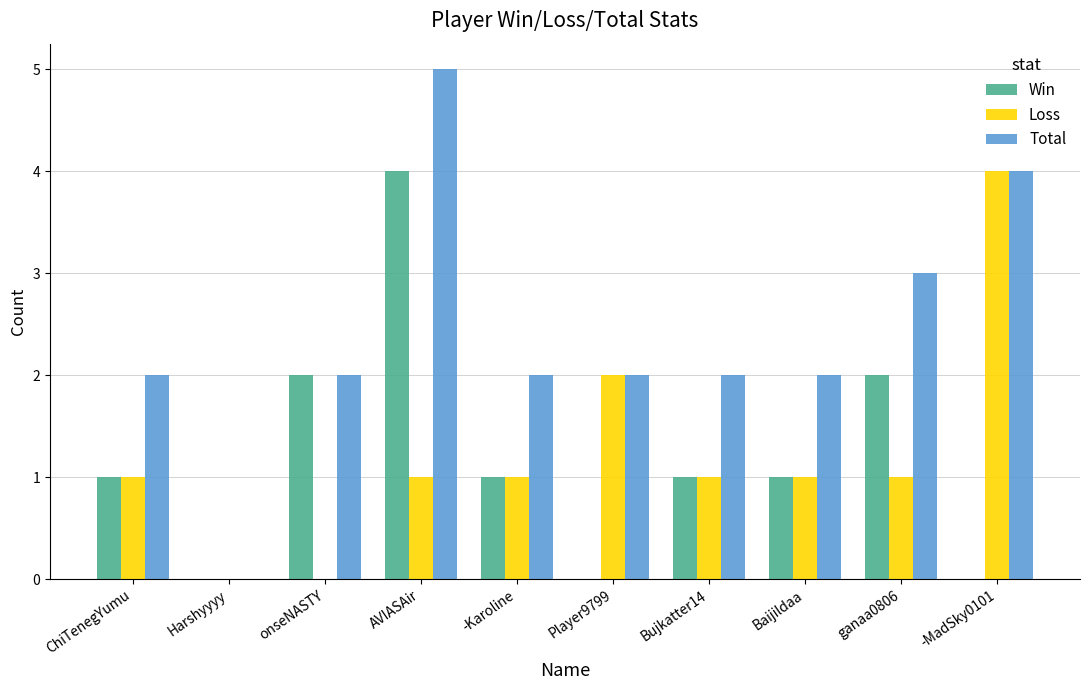

What is the sum of the Win values at Bujkatter14 and onseNASTY?

3